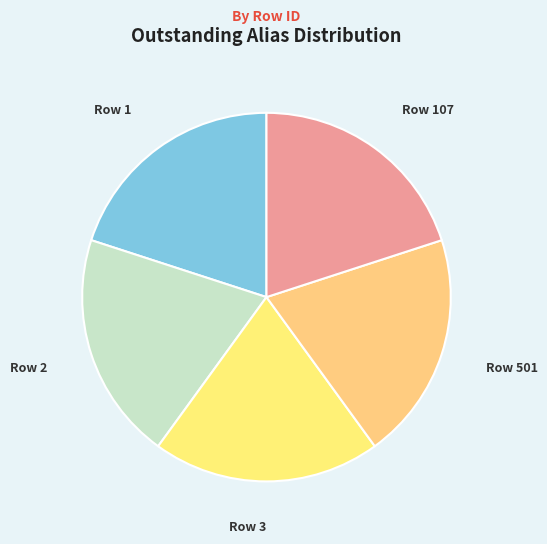

Do Row 3 and Row 1 together represent more than half of the pie?

No